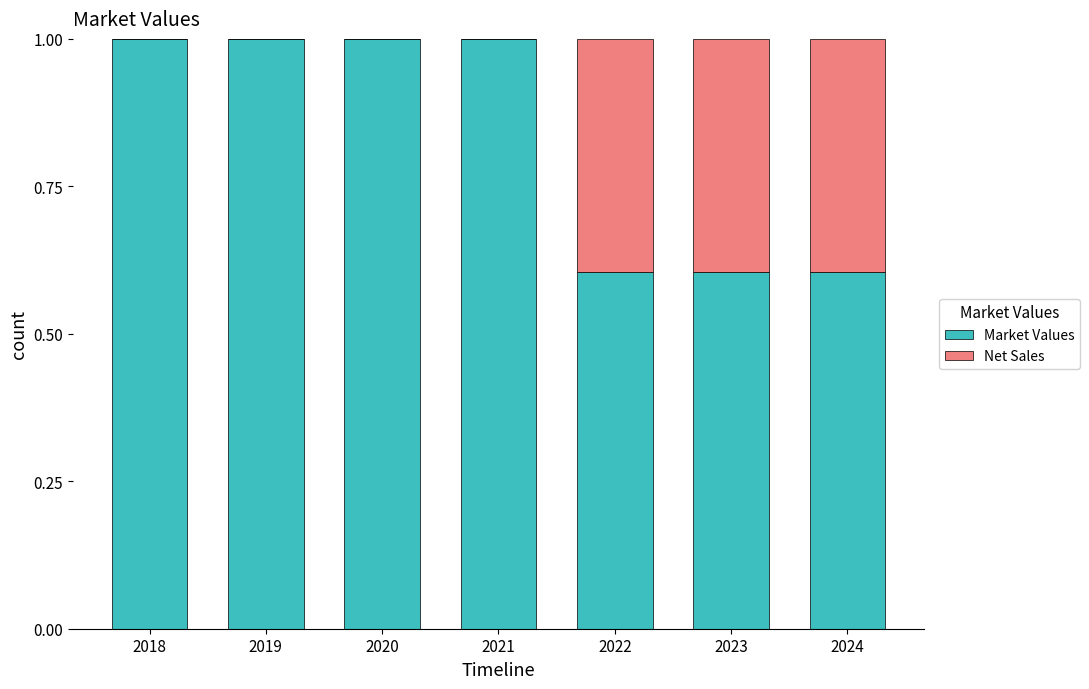

Is it true that Market Values equals 0.4 at 2024?

False